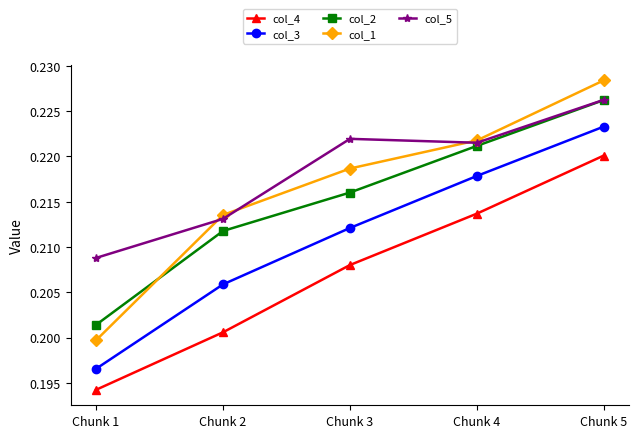

How many lines are shown in the chart?

5